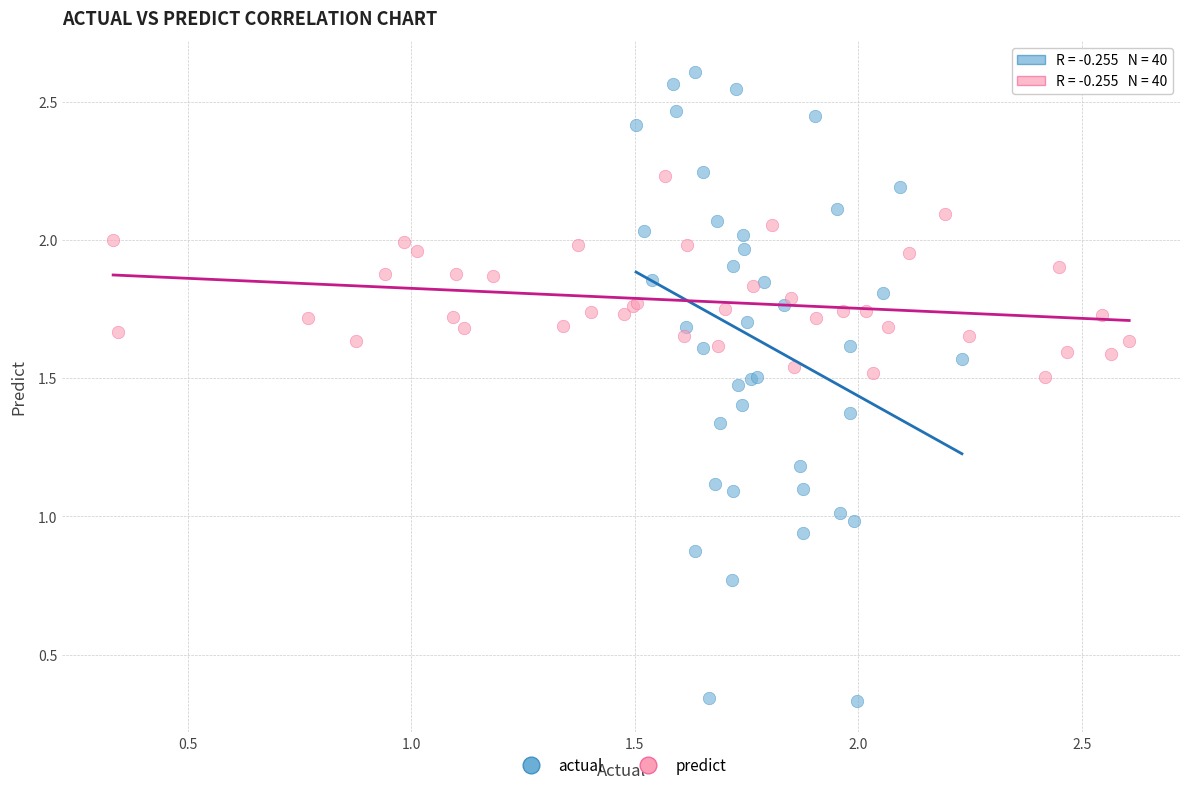

Which series has the largest Y range (max minus min)?

actual